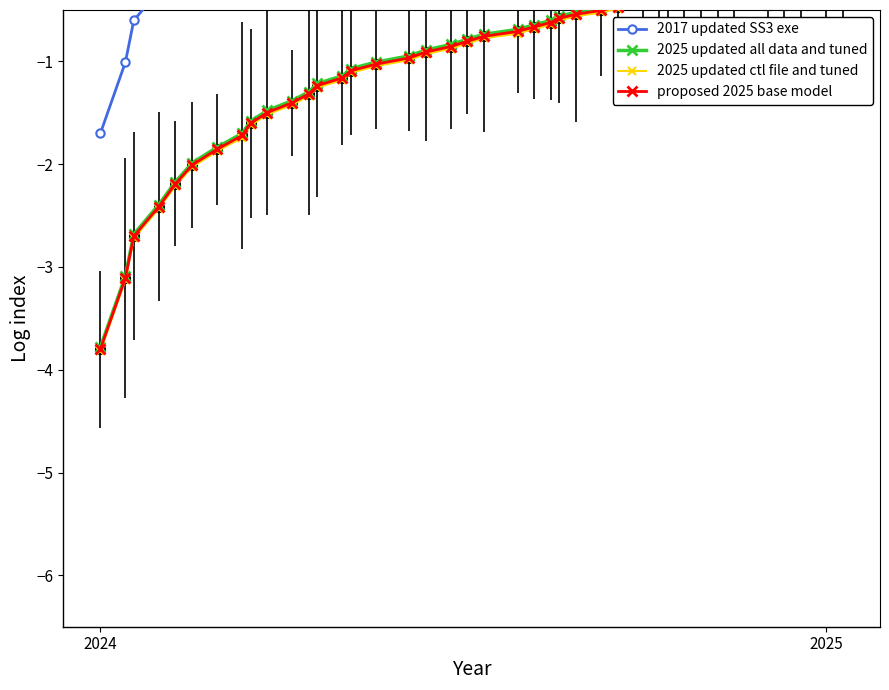

Is the value of 2025 updated ctl file and tuned at 31 greater than the value of proposed 2025 base model at 2025?

Yes